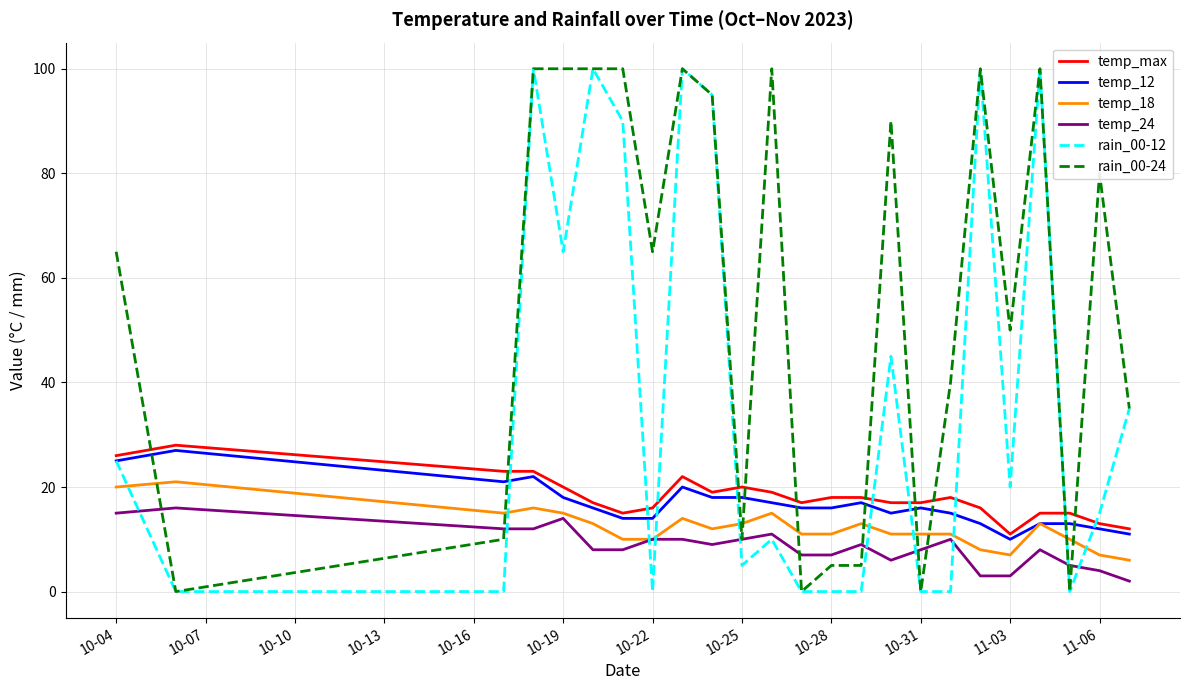

Which series ends up on top after the final intersection of temp_18 and rain_00-24?

rain_00-24